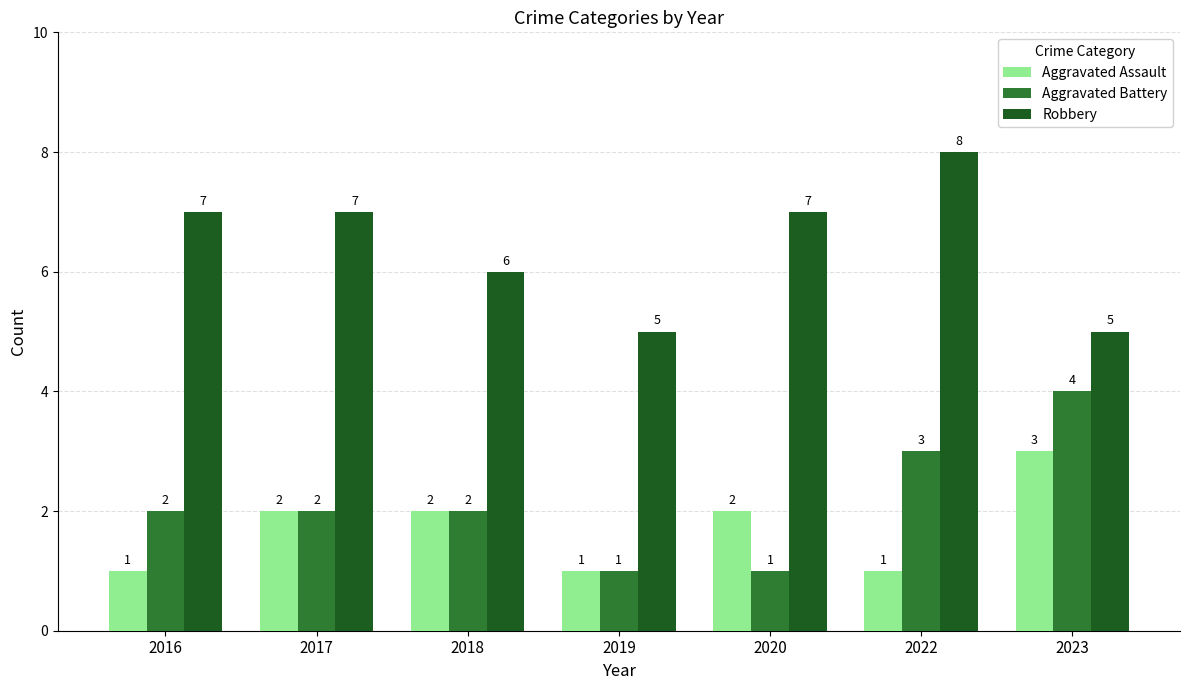

How many bars are there in total?

21